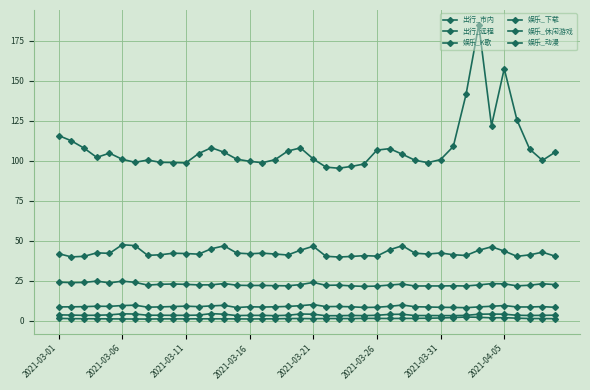

Where is the first local maximum for 娱乐_休闲游戏?

2021-03-16